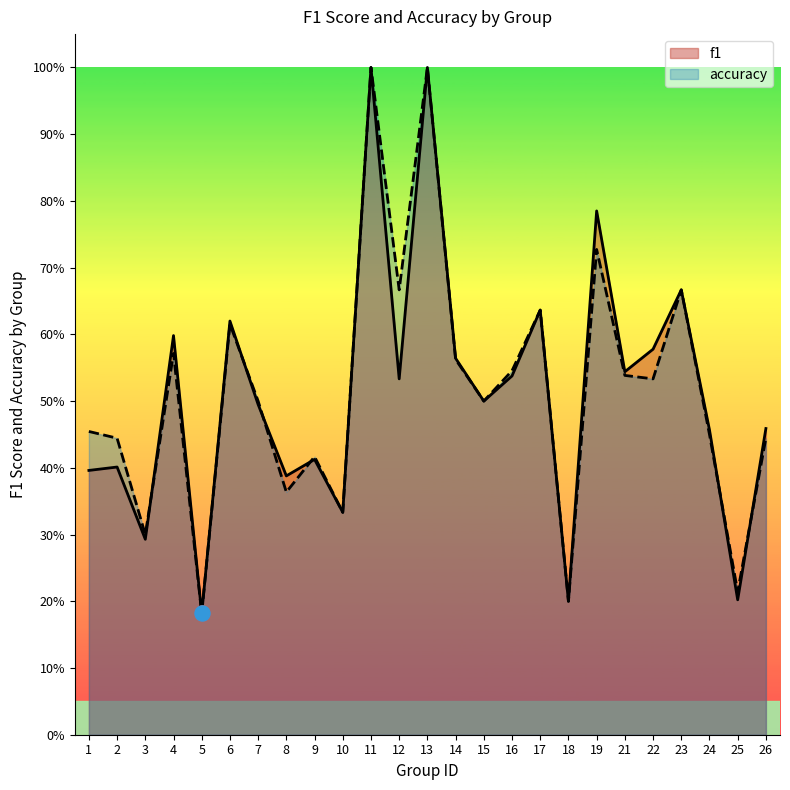

Which series has the largest Y range (max minus min)?

f1